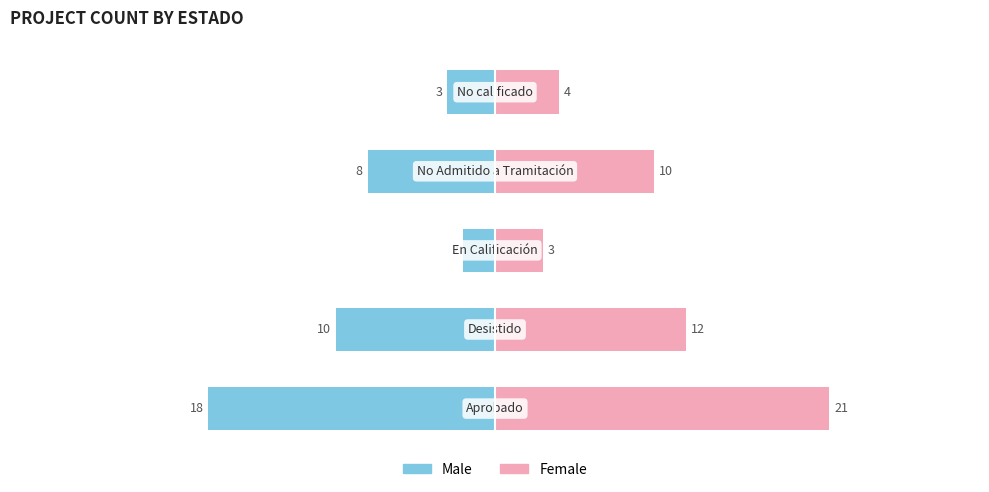

What are all the series names shown in the legend?

Male, Female